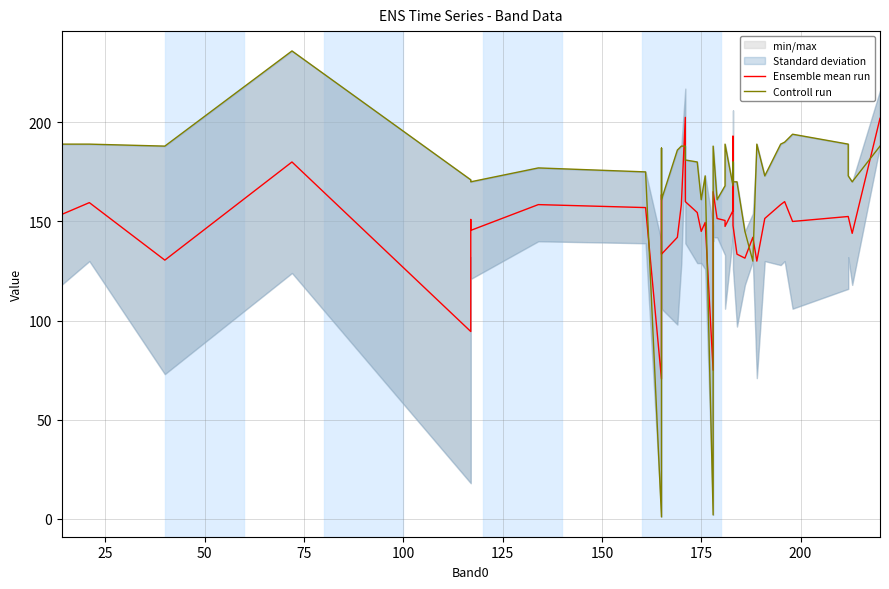

In Ensemble mean run, how many points are lower than both neighbors (excluding endpoints)?

12